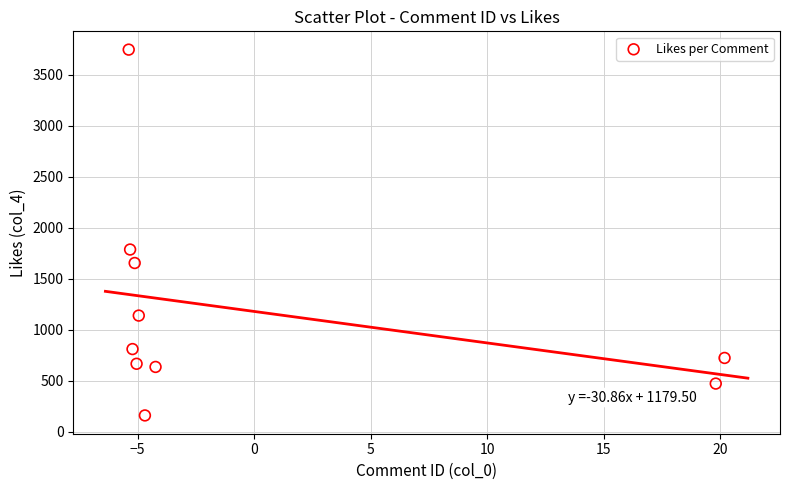

What Y value in the scatter plot is closest to 1952?

1786